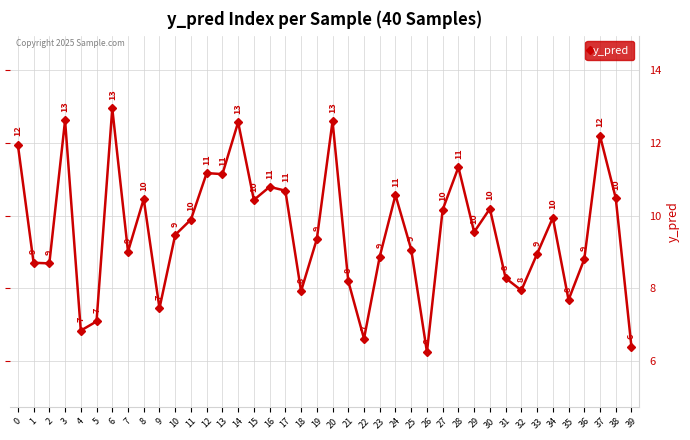

The chart shows a value of 10.7 at 17. True or false?

True